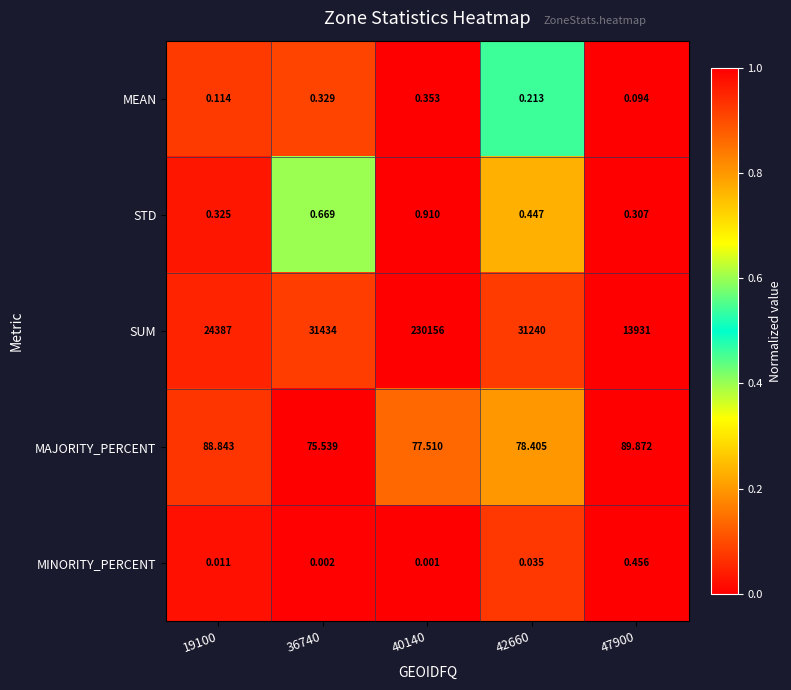

Which series has the largest range (max minus min)?

SUM